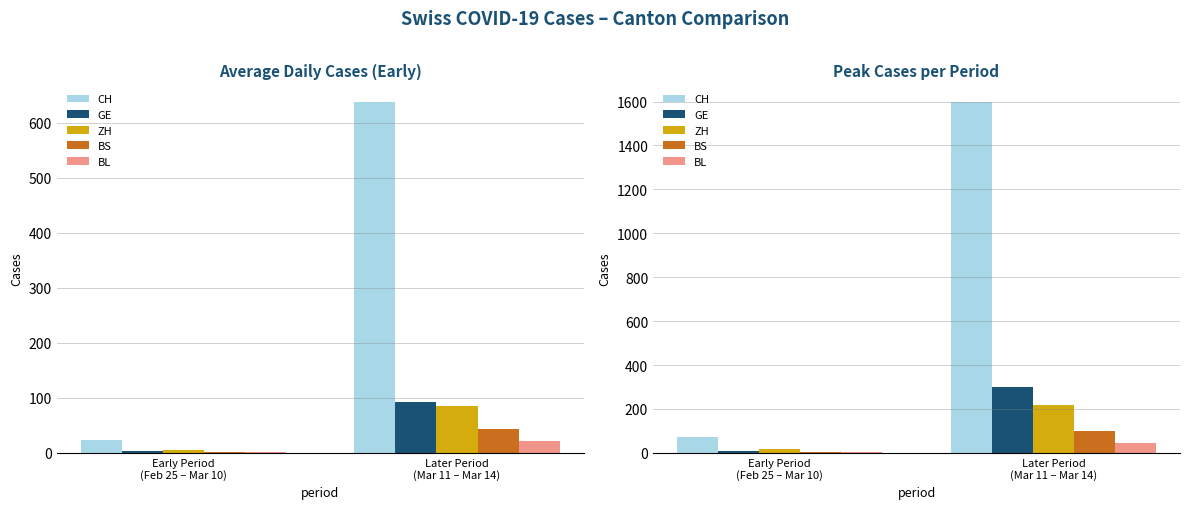

What position from the left is Later Period
(Mar 11 – Mar 14)?

2